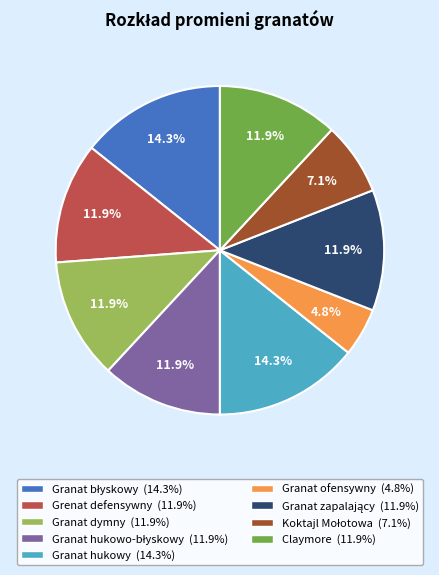

To the nearest percent, what is the average slice percentage?

11%